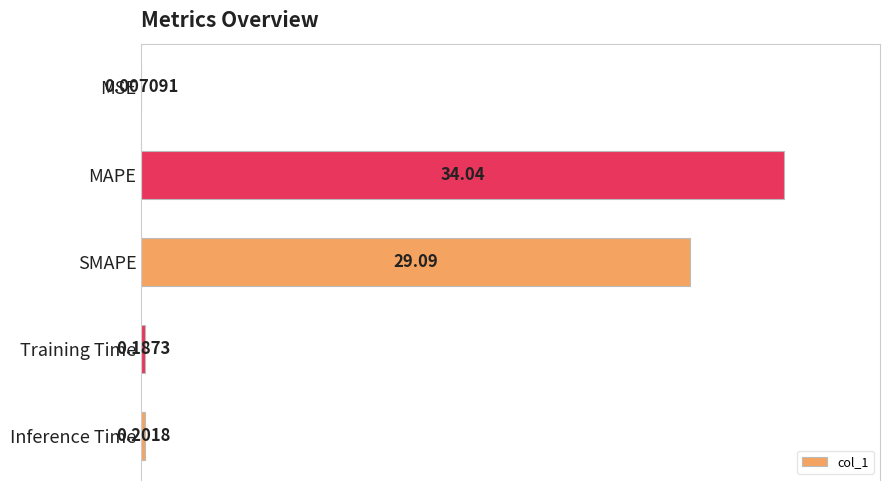

Where is the data nearest to the value 17?

SMAPE